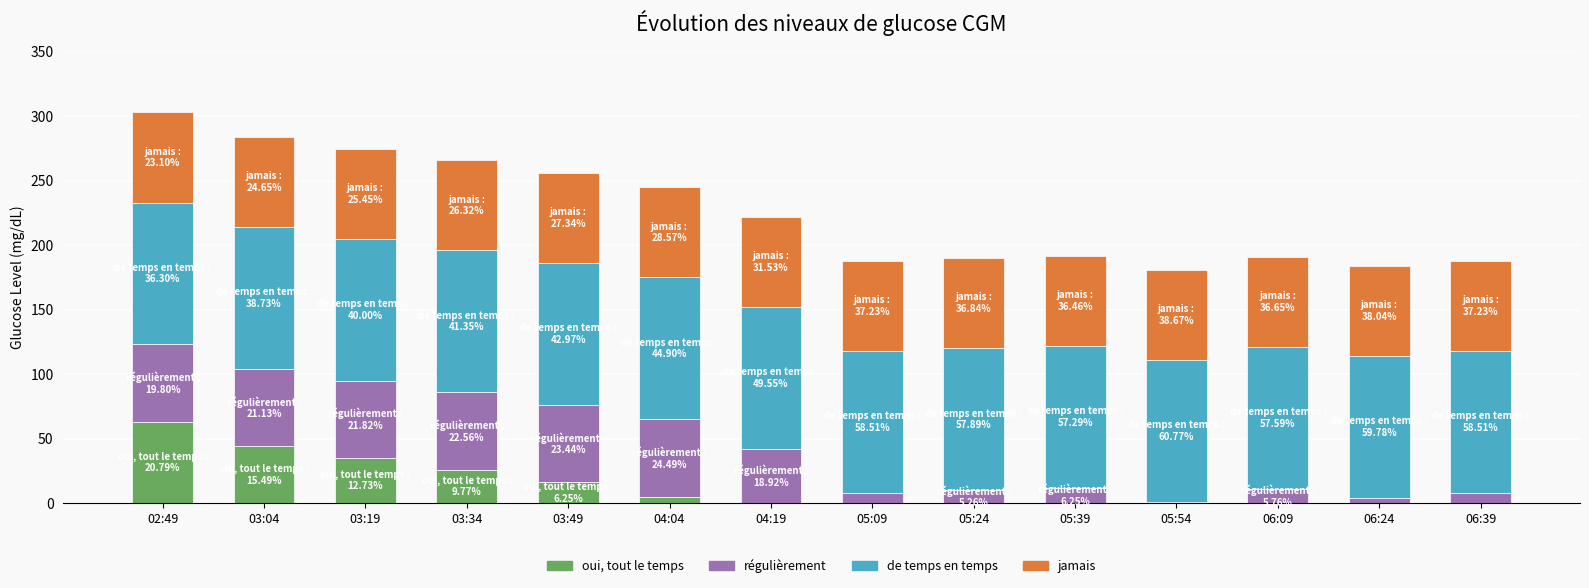

At which label does oui, tout le temps reach its peak?

02:49